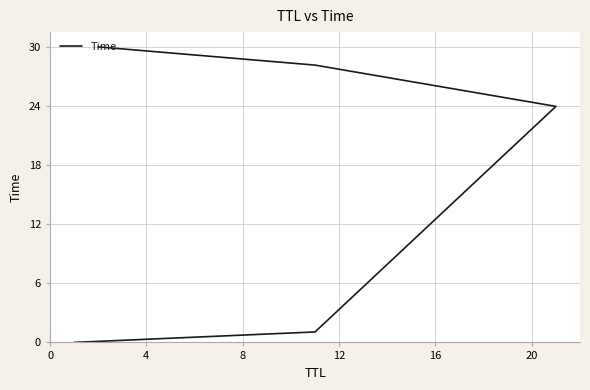

What is the change in value from 0 to 4?

+1.1